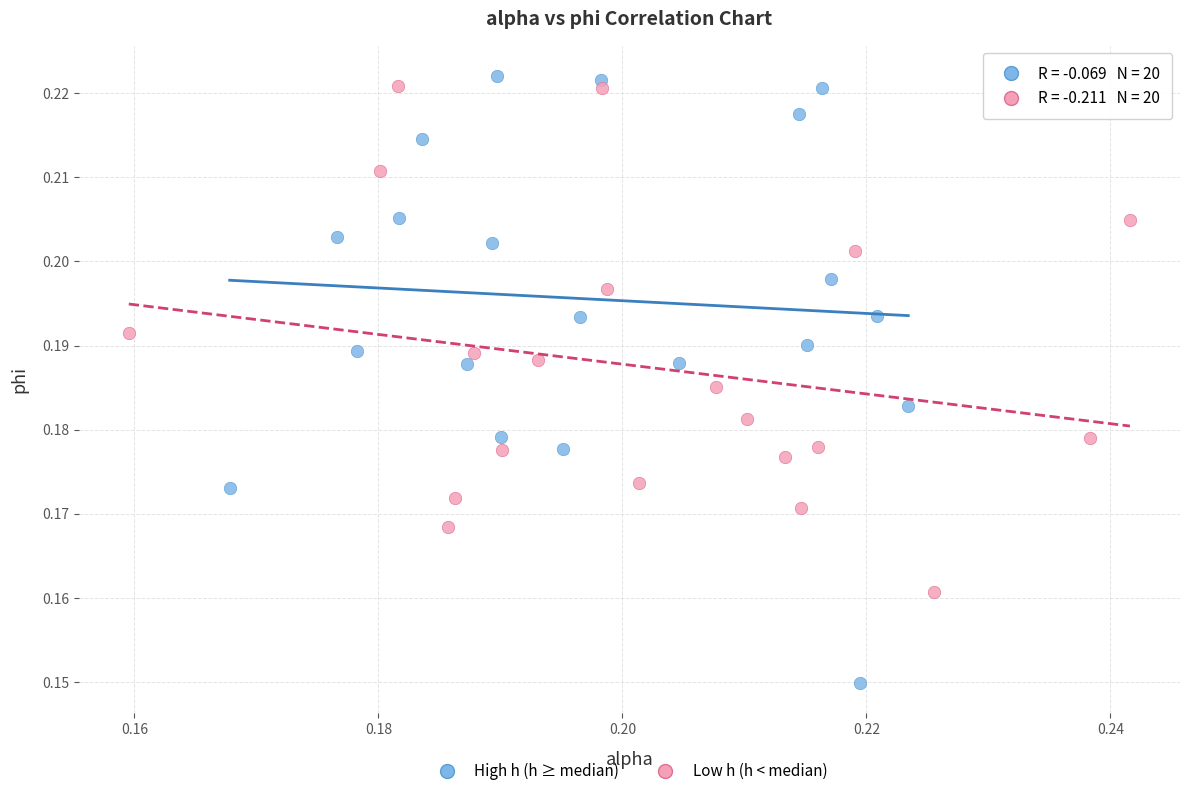

What are all the series names shown in the legend?

High h (h ≥ median), Low h (h < median)